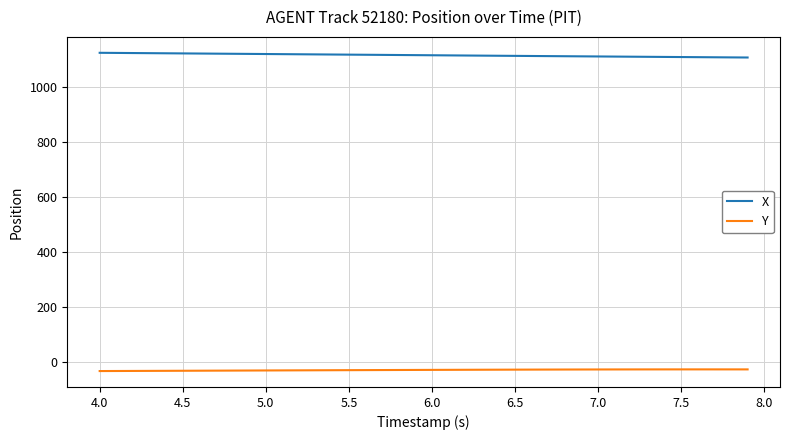

True or false: X and Y intersect in this chart.

False